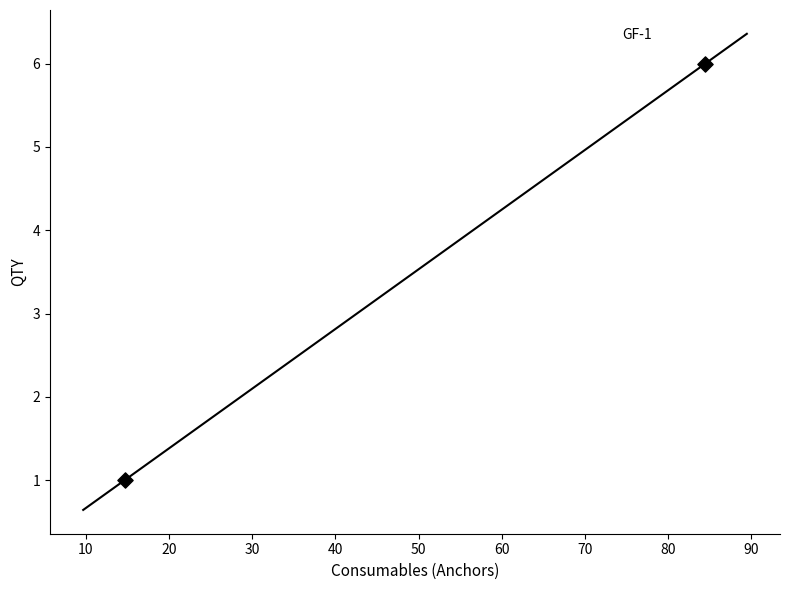

What is the average Y value?

4